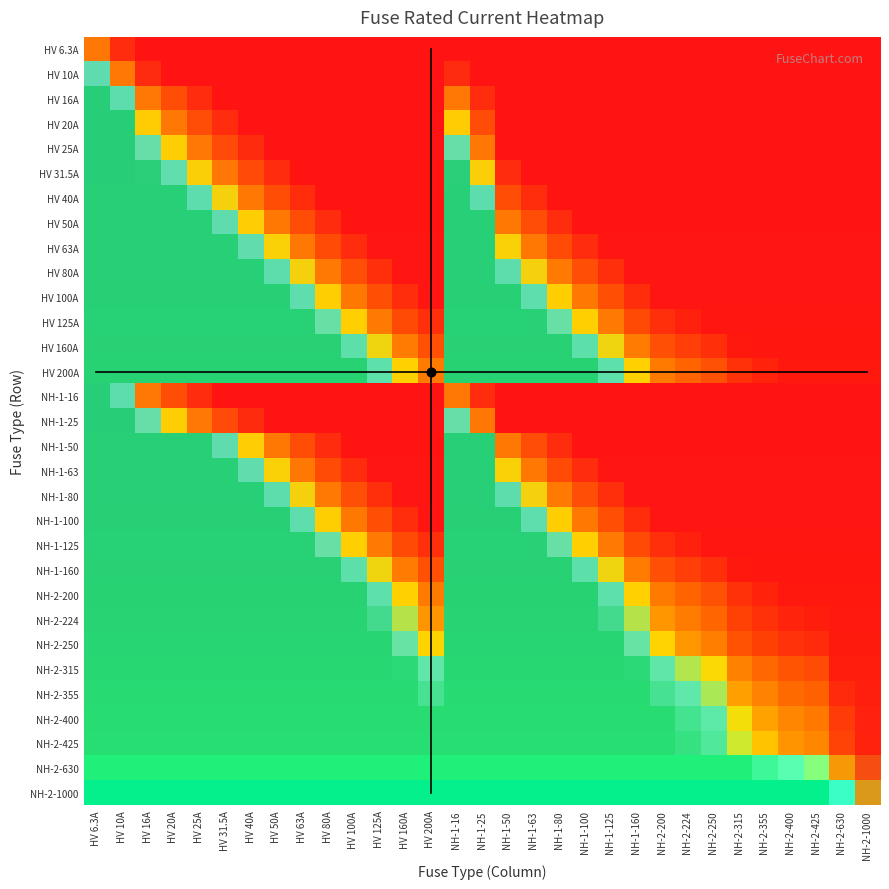

Reading left to right, list all the values displayed in this chart.

i_rated=6.3	1=10.0	2=16.0	3=20.0	4=25.0	5=31.5	6=40.0	7=50.0	8=63.0	9=80.0	10=100.0	11=125.0	12=160.0	13=200.0	14=16.0	15=25.0	16=50.0	17=63.0	18=80.0	19=100.0	20=125.0	21=160.0	22=200.0	23=224.0	24=250.0	25=315.0	26=355.0	27=400.0	28=425.0	29=630.0	30=1000.0